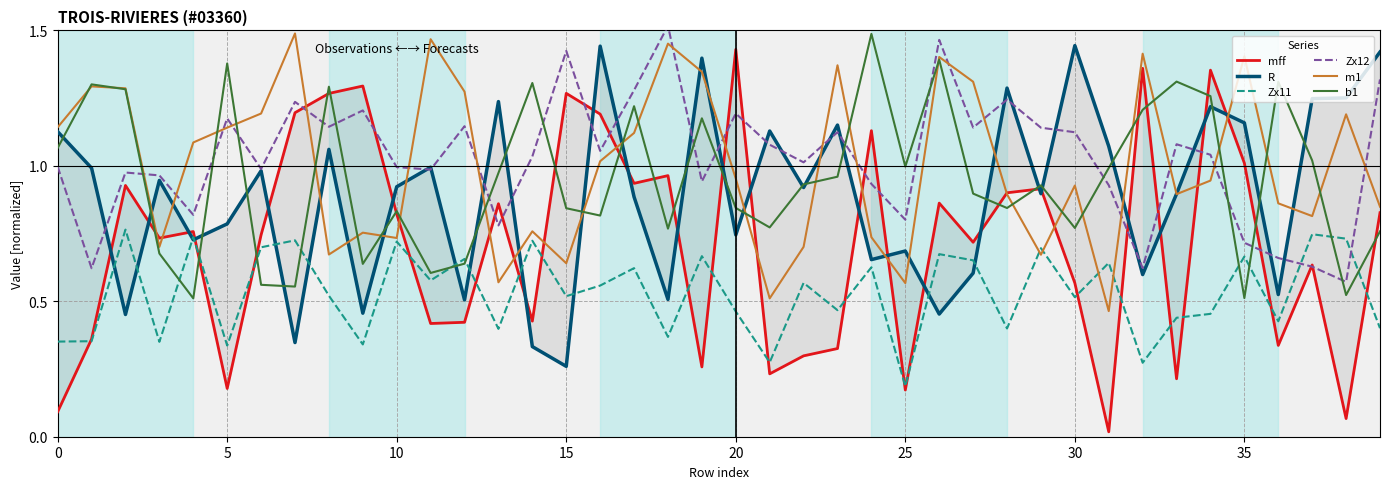

The Zx12 series shows 0.6 at 32. True or false?

True